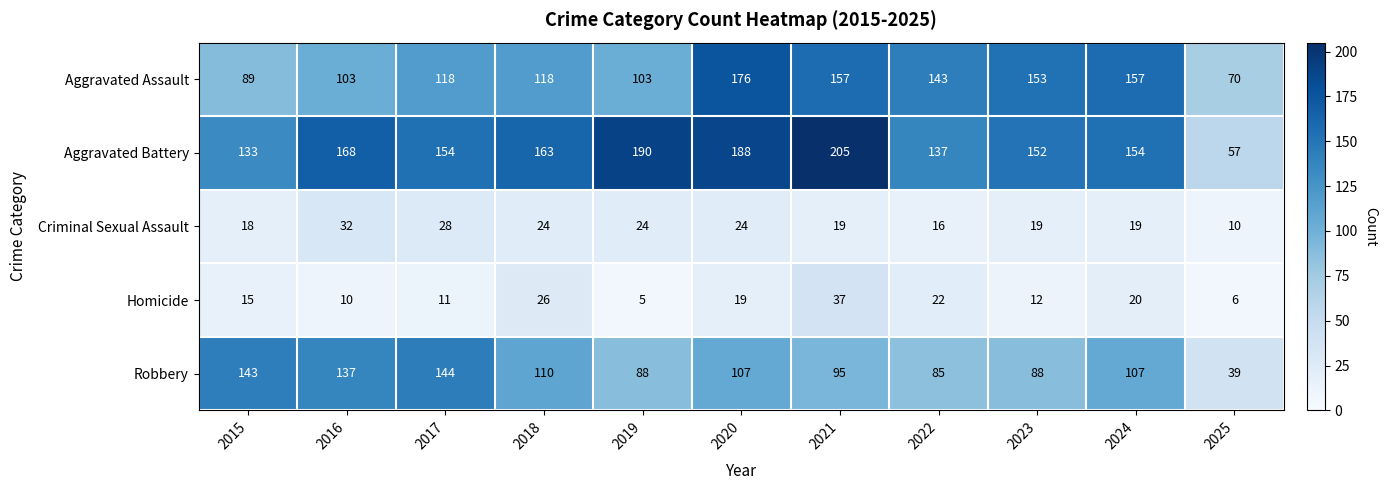

What is the difference between the highest and lowest values at 2019?

185